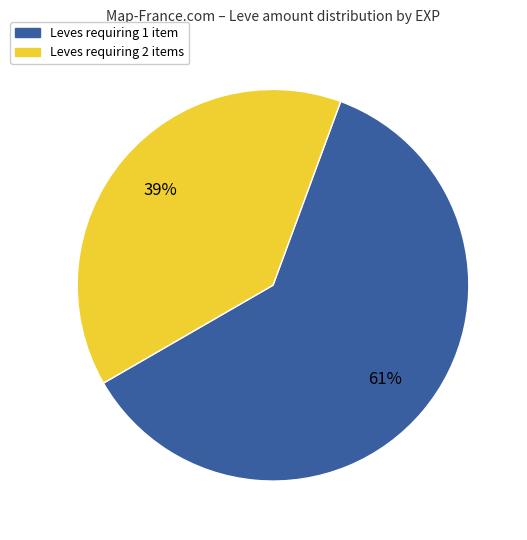

Does any single category account for the majority?

Yes